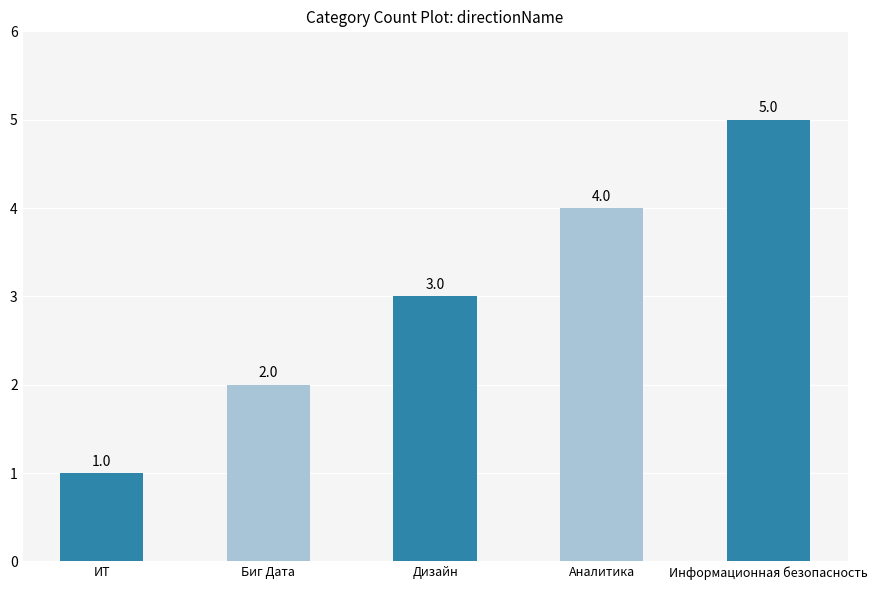

Which has a higher value, Информационная безопасность or Аналитика?

Информационная безопасность